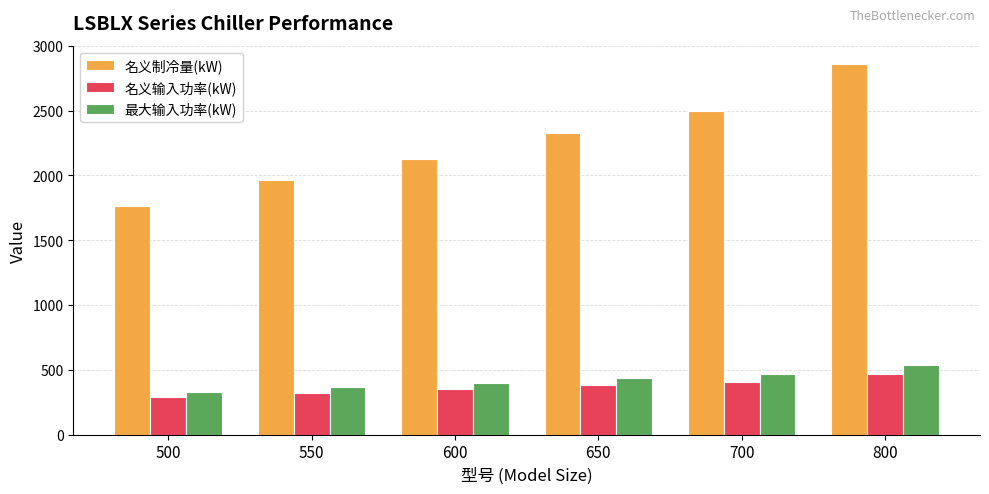

List the labels in order of 名义输入功率(kW) value, largest first.

800, 700, 650, 600, 550, 500